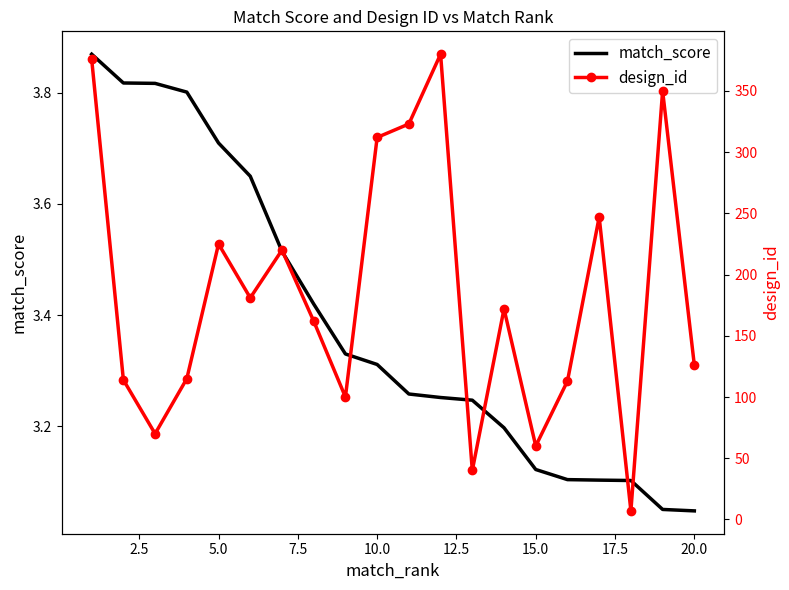

Reading left to right, extract all data points from this chart.

match_score: 3.9	3.8	3.8	3.8	3.7	3.6	3.5	3.4	3.3	3.3	3.3	3.3	3.2	3.2	3.1	3.1	3.1	3.1	3.1	3.0
design_id: 376.0	114.0	70.0	115.0	225.0	181.0	220.0	162.0	100.0	312.0	323.0	380.0	40.0	172.0	60.0	113.0	247.0	7.0	350.0	126.0